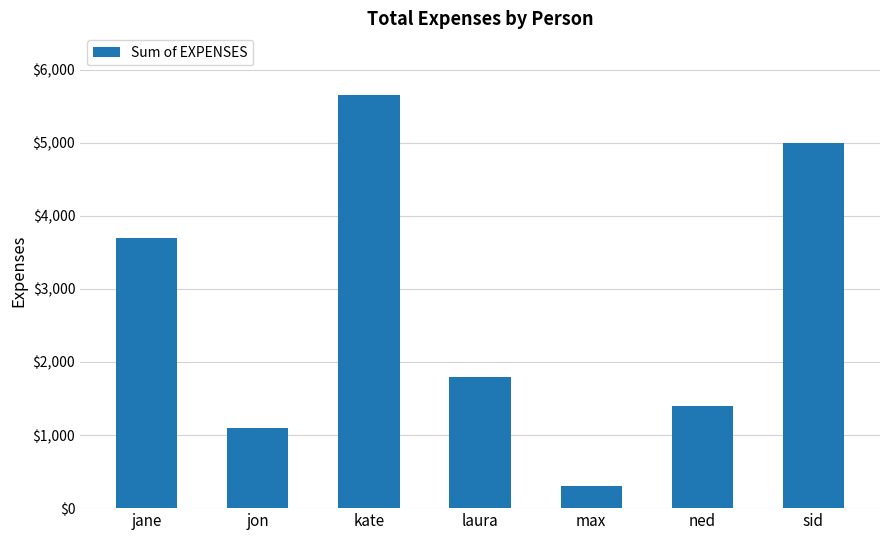

Reading left to right, extract all data points from this chart.

jane=3700	jon=1100	kate=5650	laura=1800	max=300	ned=1400	sid=5000